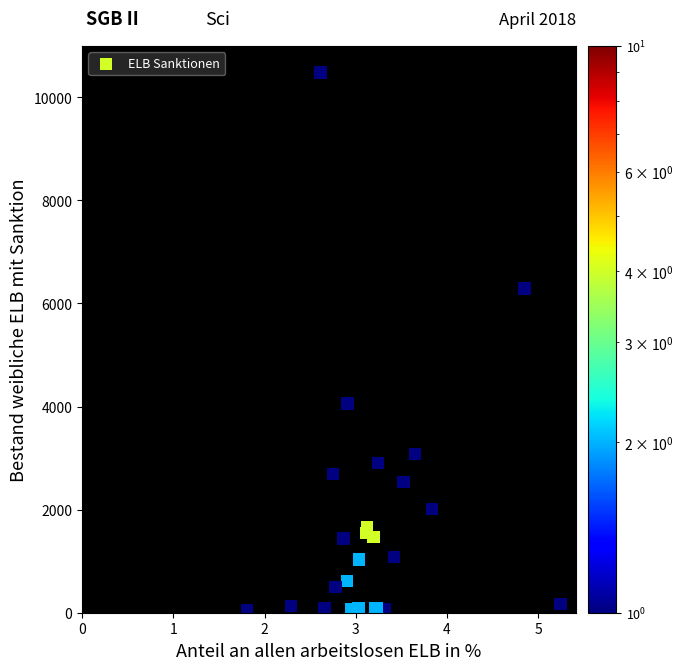

What Y value in the scatter plot is closest to 5258?

6286